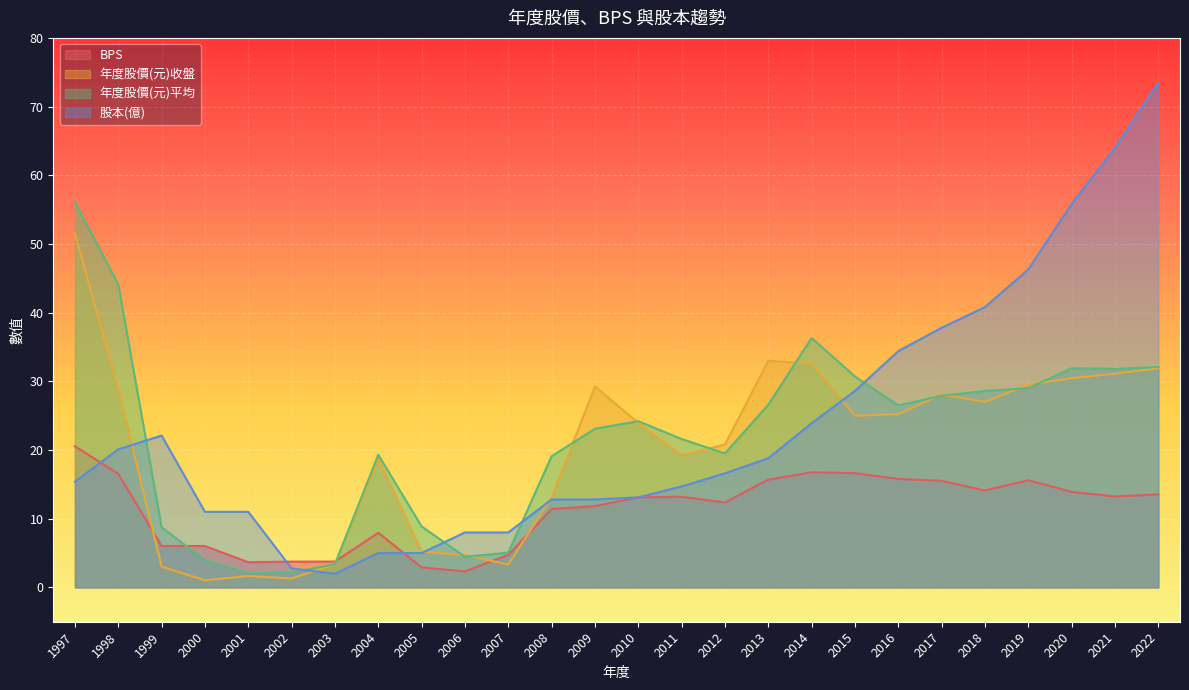

What are all the series names shown in the legend?

BPS, 年度股價(元)收盤, 年度股價(元)平均, 股本(億)